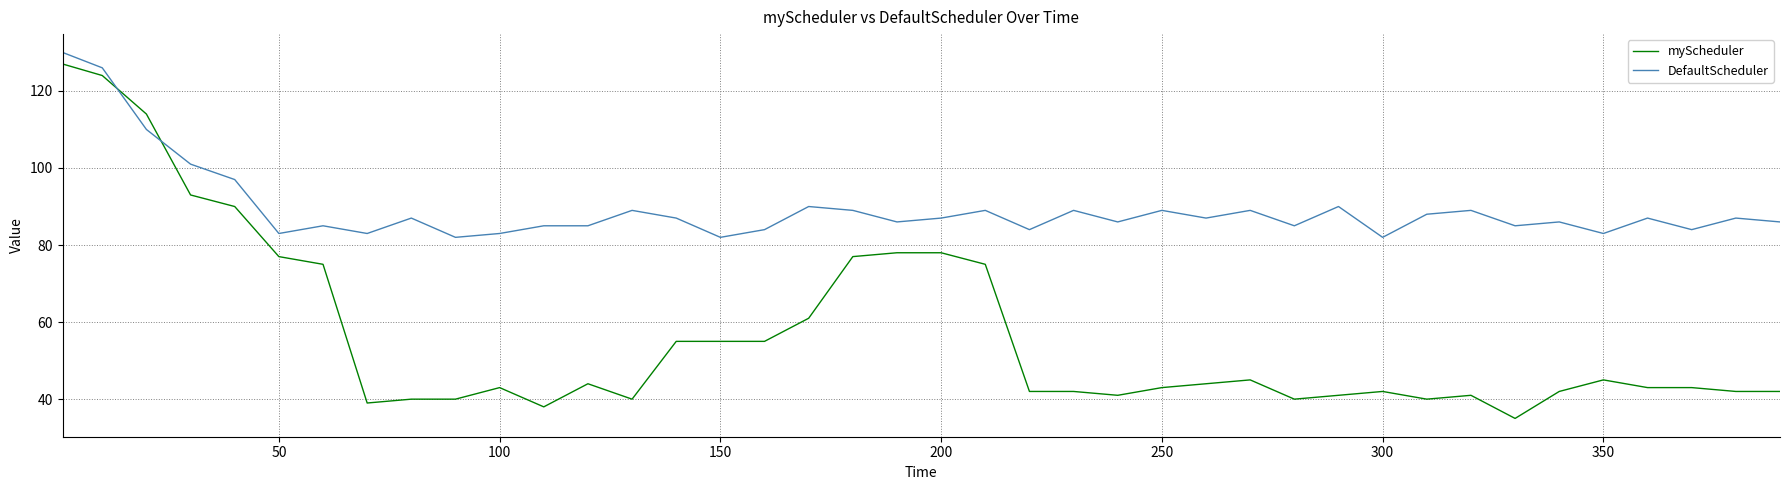

List the series in order of their overall mean, lowest first.

myScheduler, DefaultScheduler